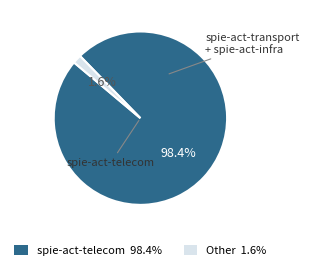

Which slice represents more than half of the pie?

spie-act-telecom